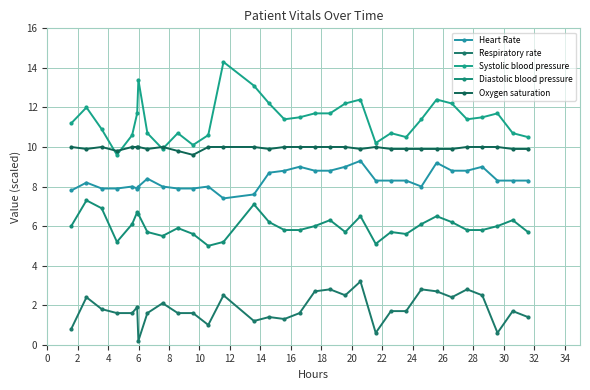

At how many categories does at least one series exceed 0?

32